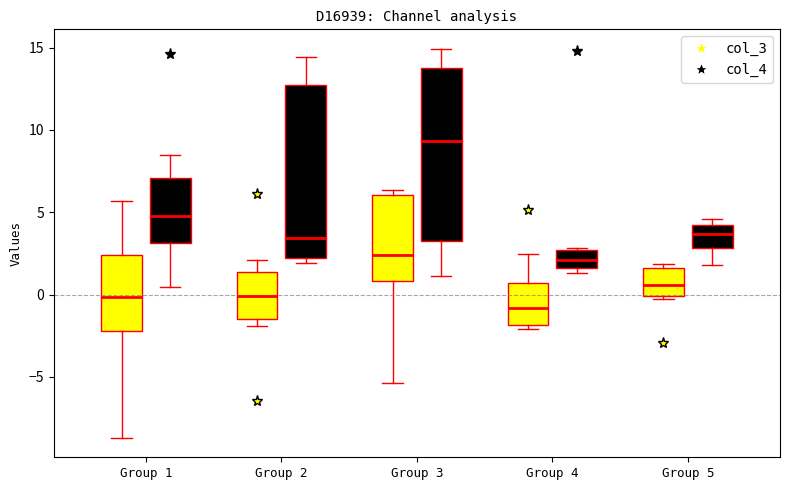

Which box's median line is the highest?

Group 3 (col_4)